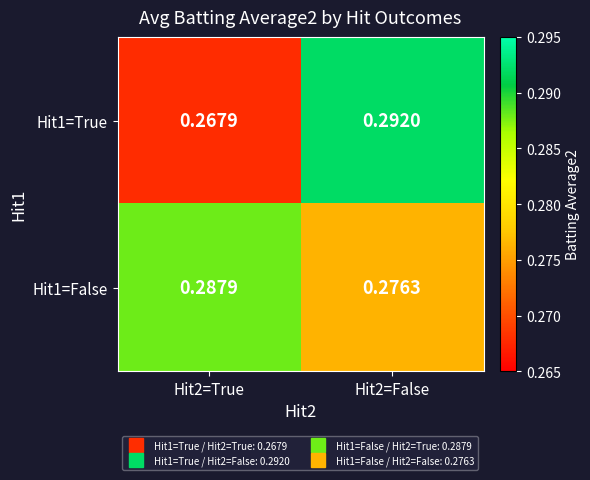

Is the value of Hit1=True at Hit2=True greater than the value of Hit1=False at Hit2=True?

No